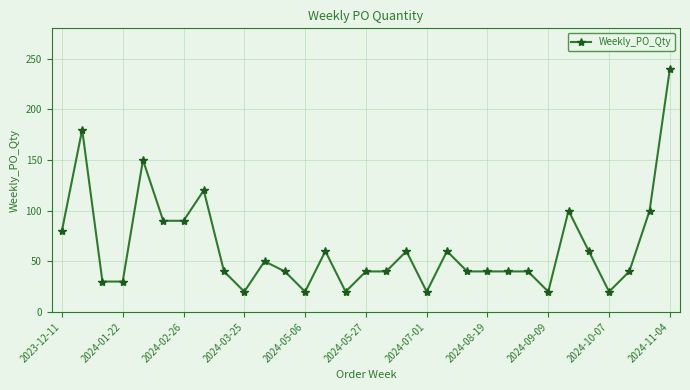

What is the greatest value displayed?

240